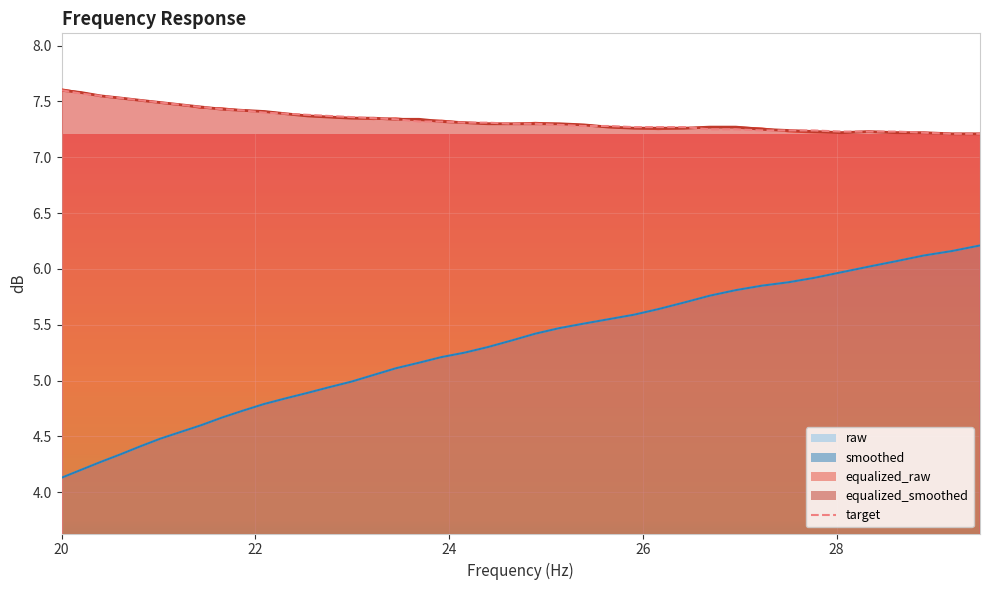

What is the spread (max minus min) of values at 26.96?

1.5